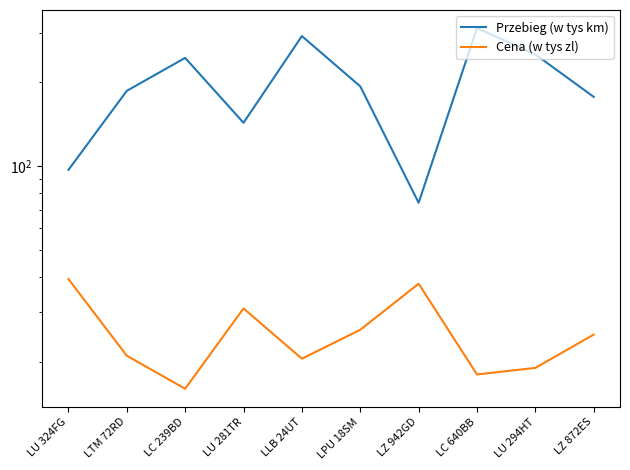

True or false: Cena (w tys zl) and Przebieg (w tys km) cross at least once.

False